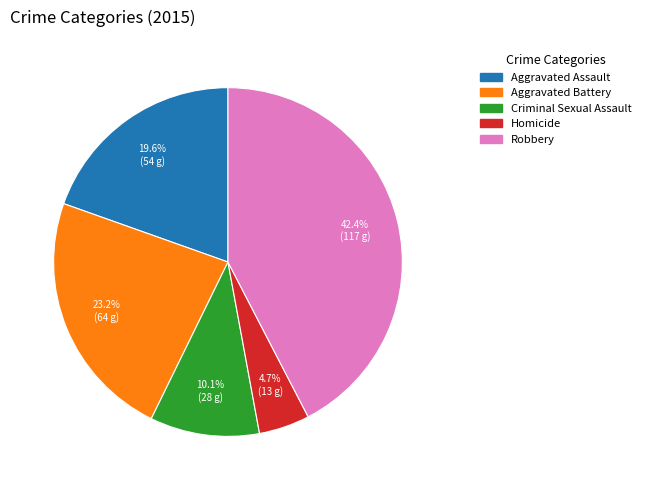

Is there any slice that represents more than half of the pie?

No